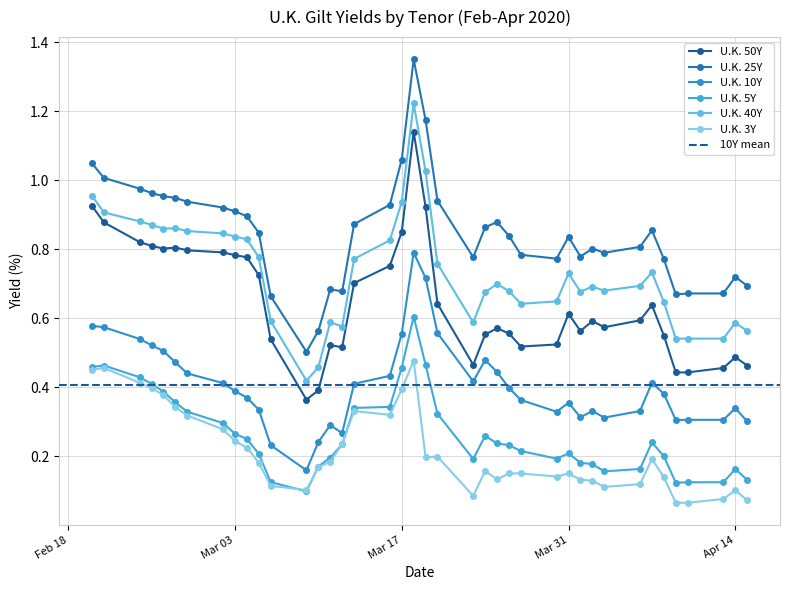

True or false: U.K. 10Y and U.K. 50Y cross at least once.

False